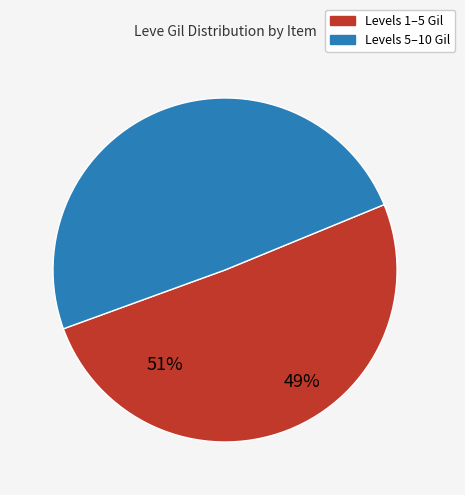

The Maple Longbow slice represents 1% of the pie. True or false?

False